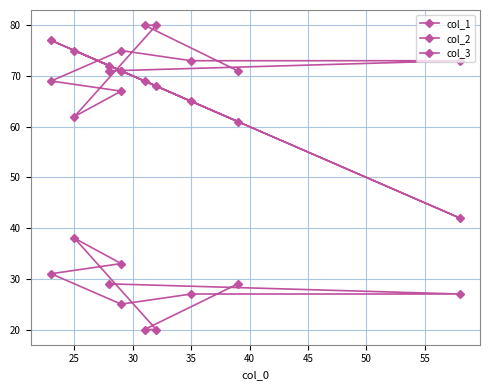

Reading left to right, transcribe all the data shown in this chart.

col_1: 72	42	65	71	77	71	75	68	69	61
col_2: 71	73	73	75	69	67	62	80	80	71
col_3: 29	27	27	25	31	33	38	20	20	29